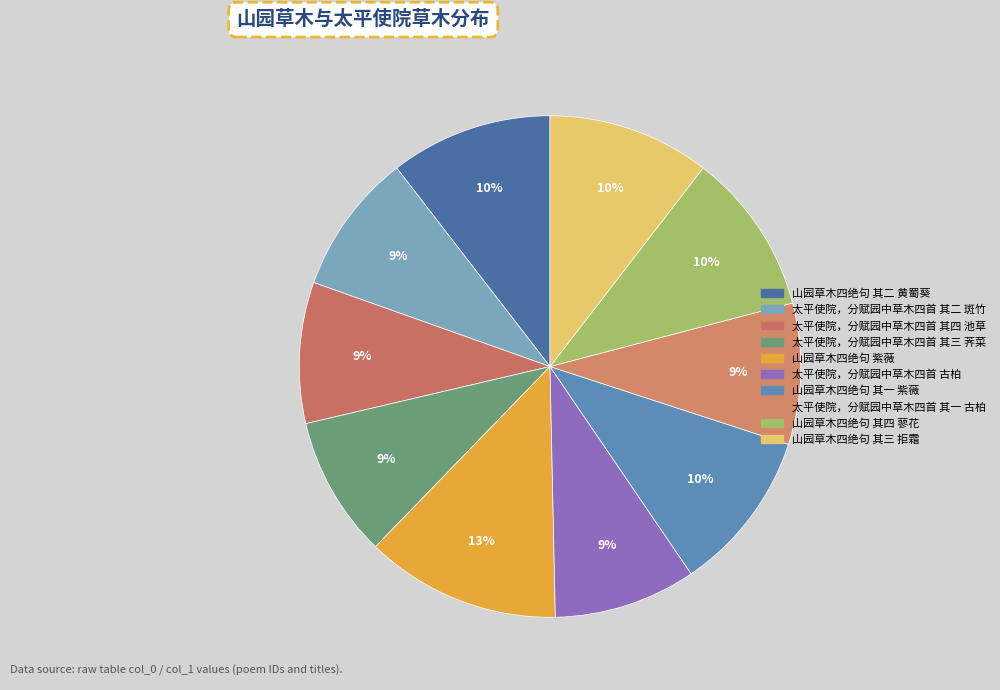

Rank the categories by value from highest to lowest.

山园草木四绝句 紫薇, 山园草木四绝句 其四 蓼花, 山园草木四绝句 其一 紫薇, 山园草木四绝句 其二 黄蜀葵, 山园草木四绝句 其三 拒霜, 太平使院，分赋园中草木四首 古柏, 太平使院，分赋园中草木四首 其四 池草, 太平使院，分赋园中草木四首 其三 荠菜, 太平使院，分赋园中草木四首 其二 斑竹, 太平使院，分赋园中草木四首 其一 古柏